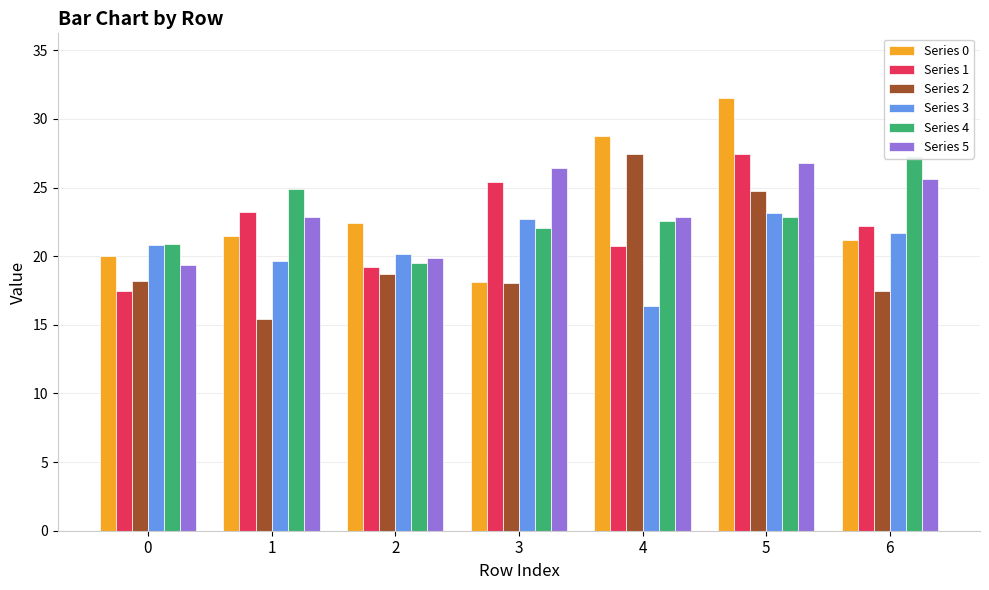

What is the minimum value for Series 2?

15.4